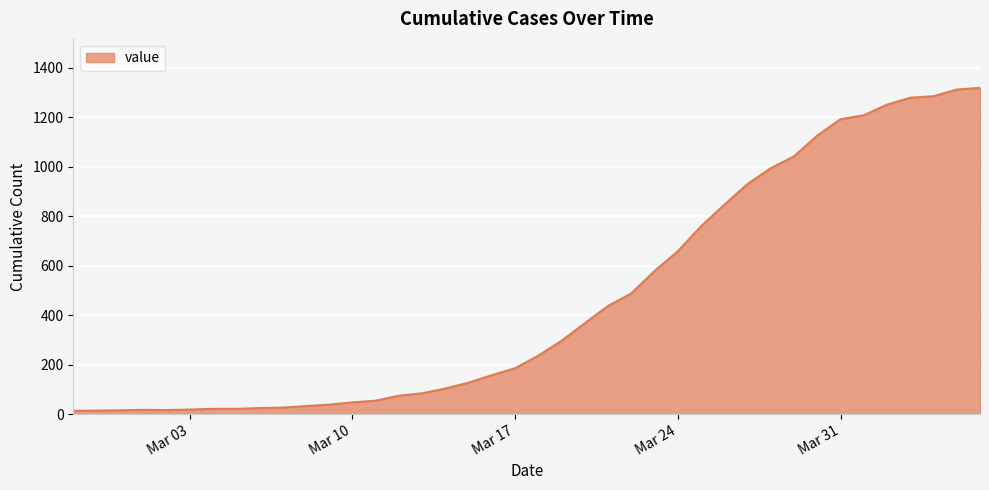

What is the greatest value displayed?

1319